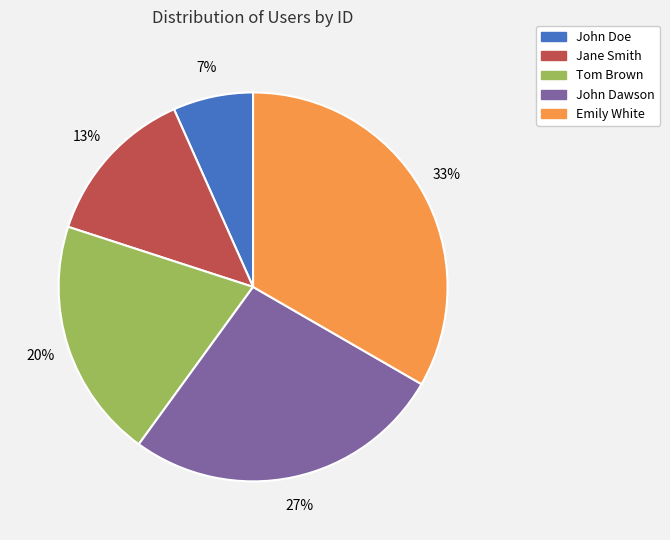

To the nearest percent, what portion does Tom Brown represent?

20%